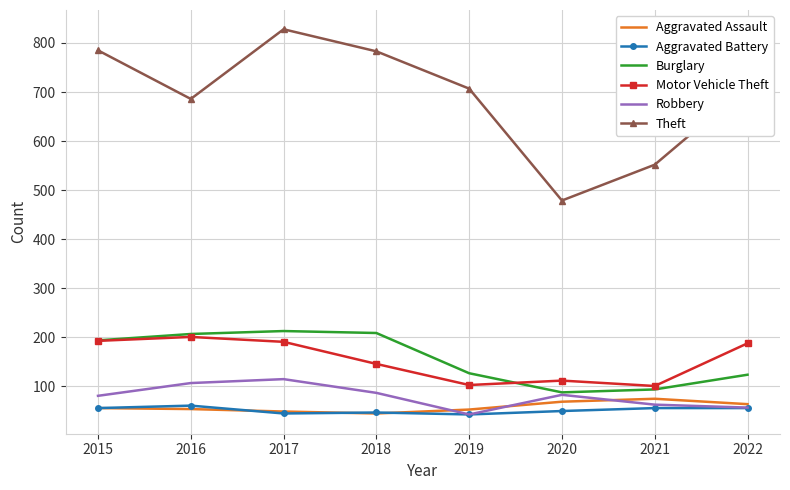

True or false: Motor Vehicle Theft and Theft intersect in this chart.

False